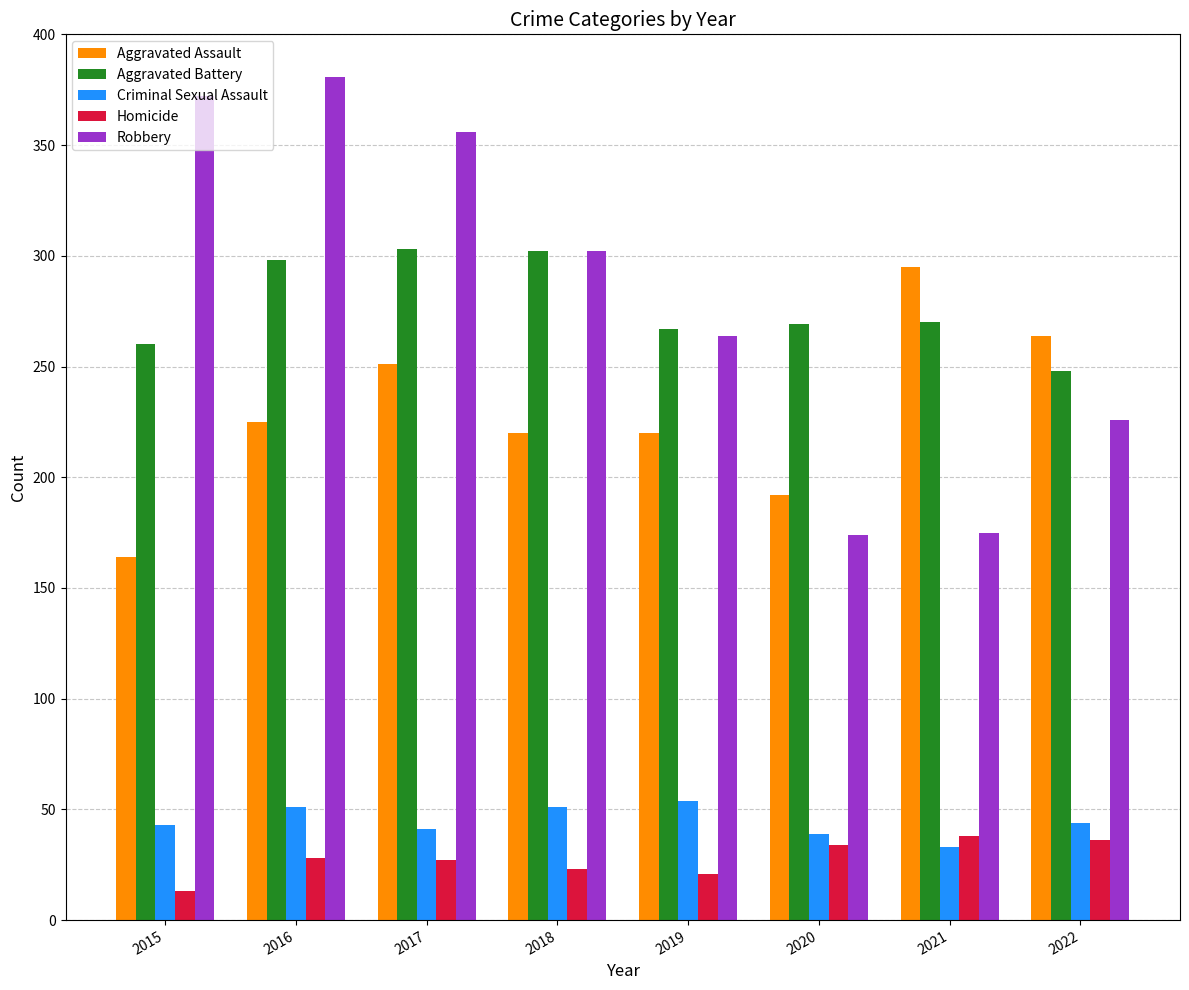

What is the difference between the Robbery values at 2019 and 2017?

92